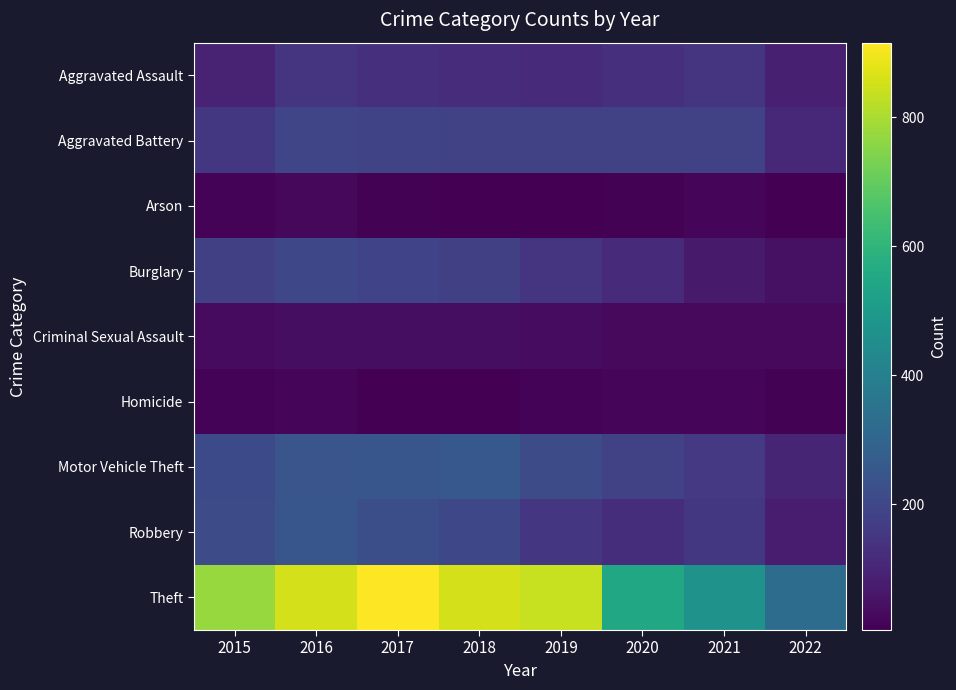

Reading right to left, transcribe all the data shown in this chart.

Aggravated Assault: 2022=86	2021=142	2020=131	2019=113	2018=119	2017=131	2016=146	2015=95
Aggravated Battery: 2022=105	2021=181	2020=180	2019=182	2018=183	2017=191	2016=196	2015=154
Arson: 2022=5	2021=17	2020=12	2019=6	2018=8	2017=12	2016=25	2015=15
Burglary: 2022=46	2021=71	2020=116	2019=143	2018=176	2017=189	2016=201	2015=178
Criminal Sexual Assault: 2022=28	2021=29	2020=28	2019=37	2018=38	2017=38	2016=39	2015=31
Homicide: 2022=10	2021=20	2020=22	2019=14	2018=8	2017=8	2016=18	2015=13
Motor Vehicle Theft: 2022=101	2021=156	2020=184	2019=216	2018=256	2017=247	2016=245	2015=211
Robbery: 2022=76	2021=153	2020=124	2019=150	2018=204	2017=224	2016=247	2015=212
Theft: 2022=328	2021=474	2020=551	2019=841	2018=856	2017=916	2016=858	2015=774